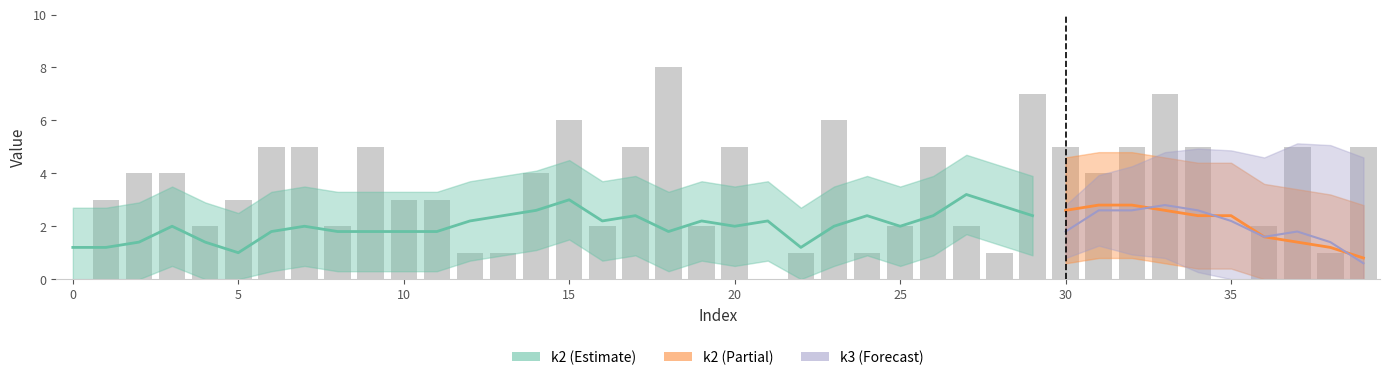

How many categories are shown in the chart?

40